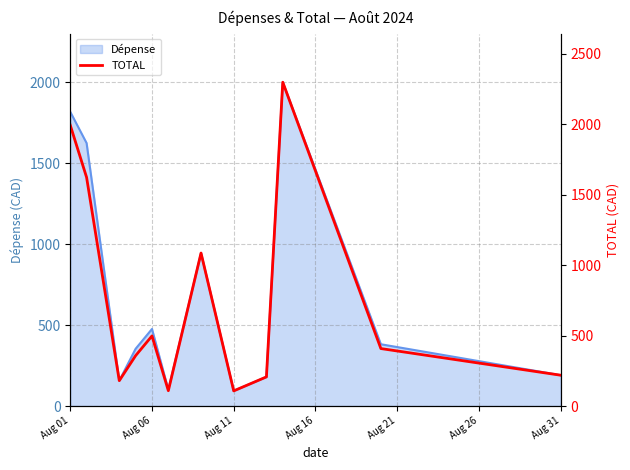

What is the lowest value of the Dépense series?

93.7